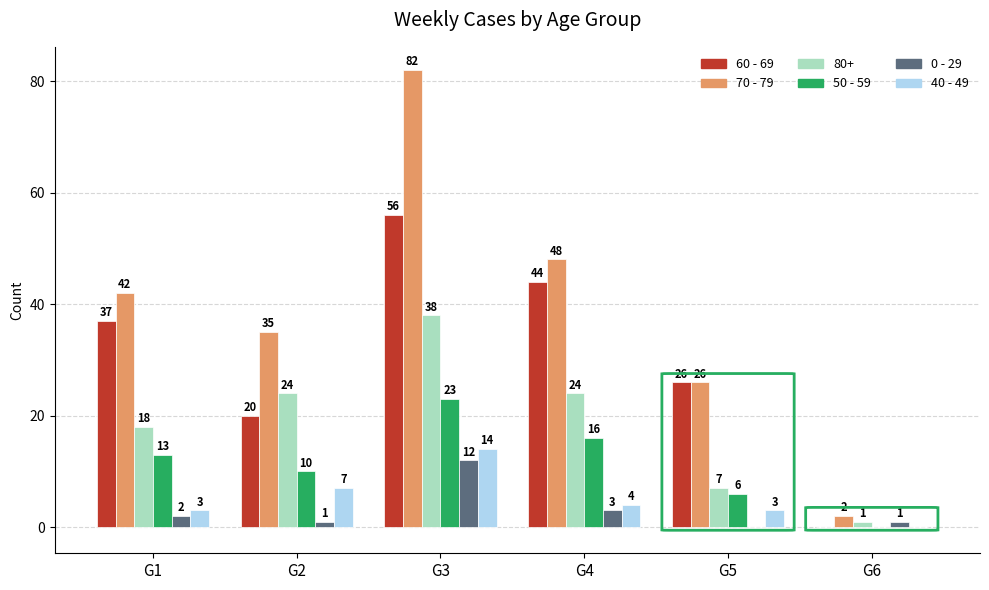

Which category has the highest value across all series?

G3